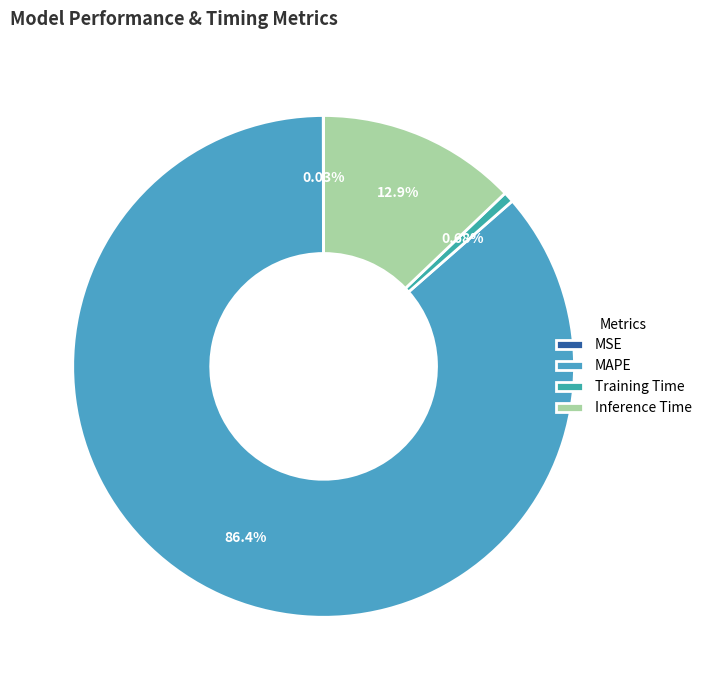

To the nearest percent, what portion does MAPE represent?

86%